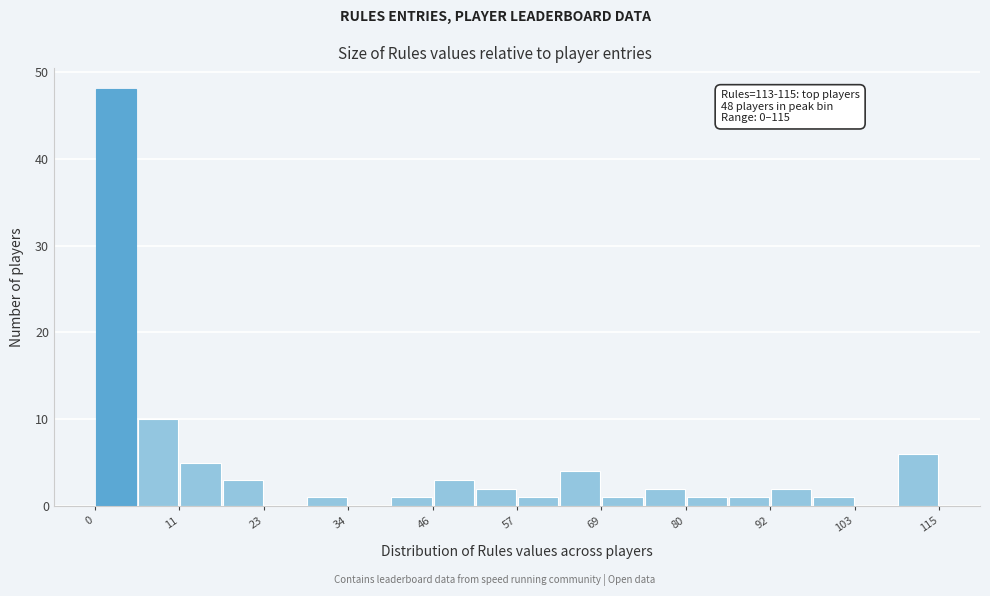

Around what value on the x-axis is the tallest bar? Give the approximate position of its centre, as read against the axis.

2